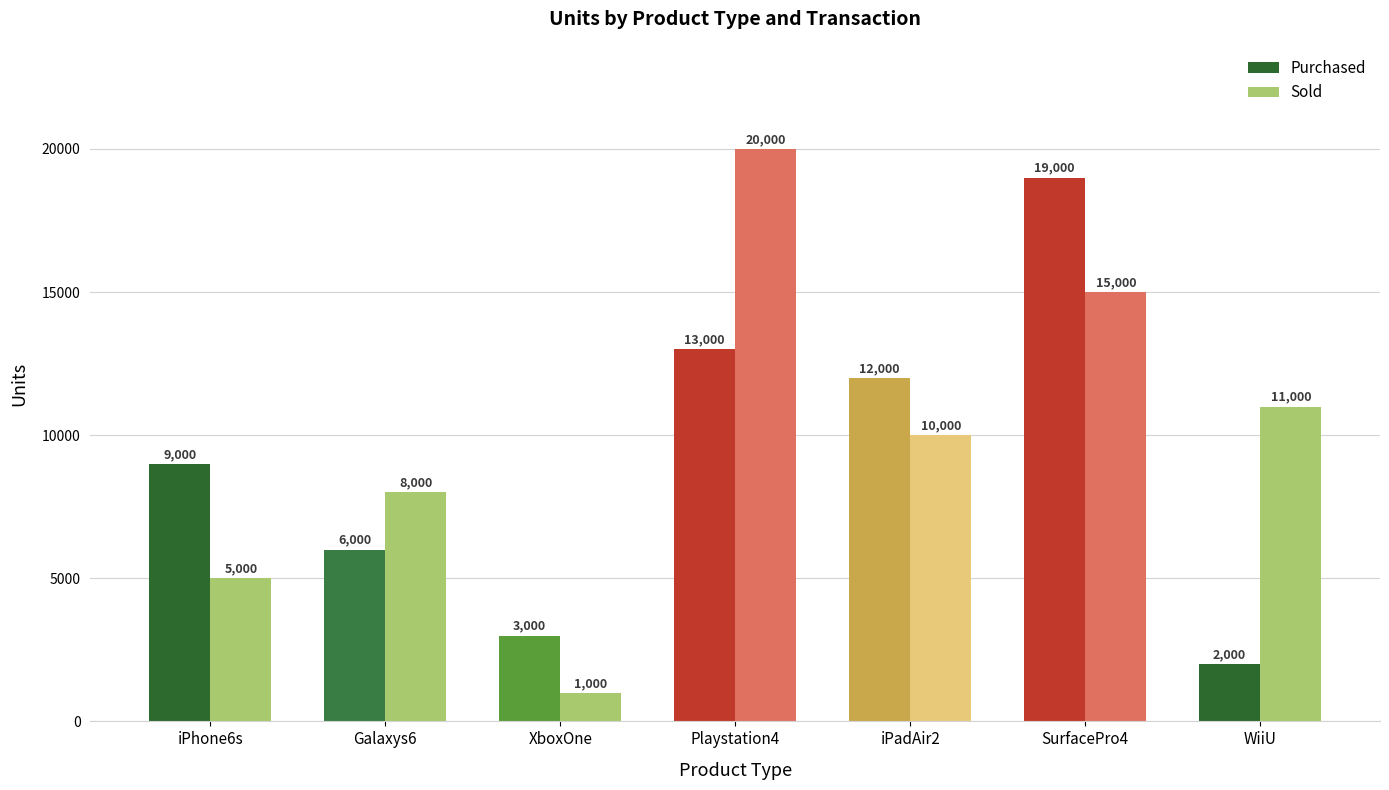

How many data points does each series have?

7